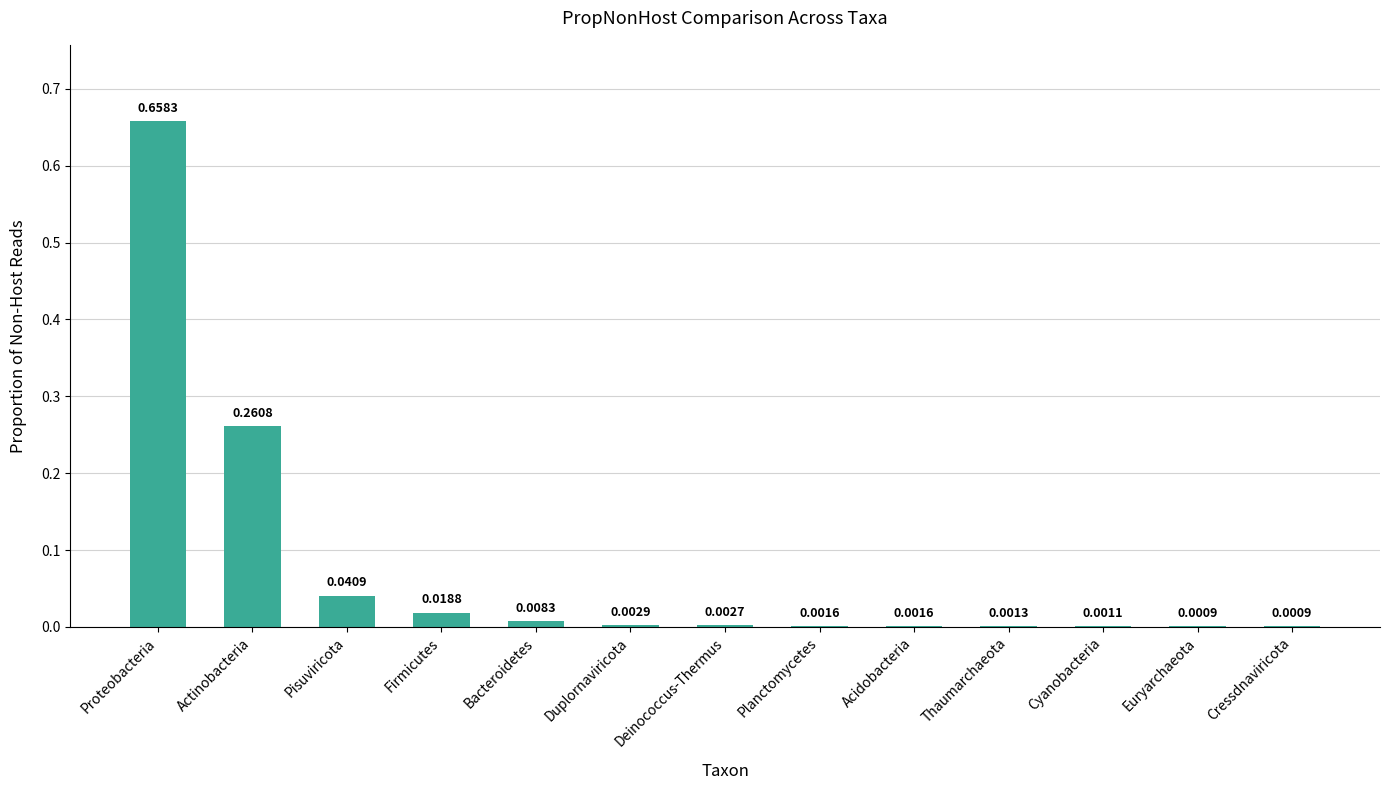

What is the sum of all values?

1.0